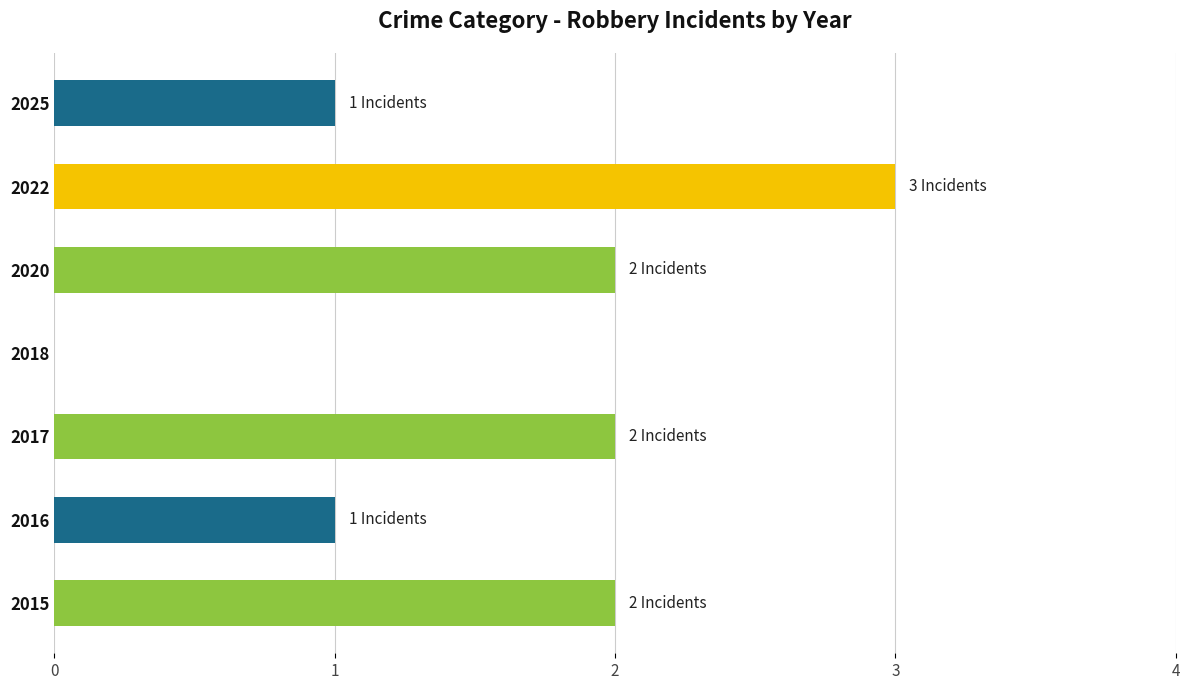

What is the sum of the values at 2015 and 2022?

5